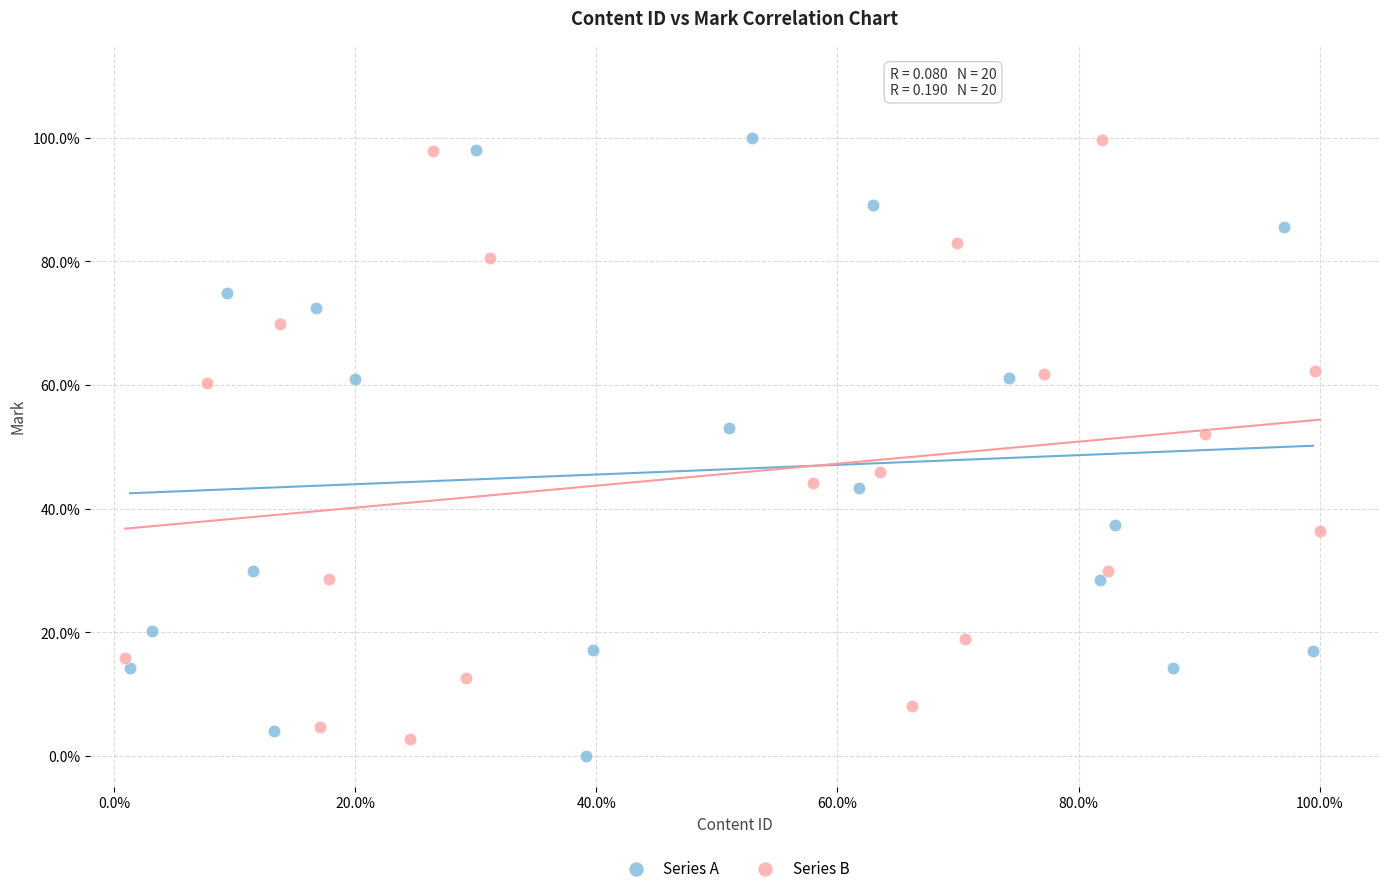

What are all the series names shown in the legend?

Series A, Series B